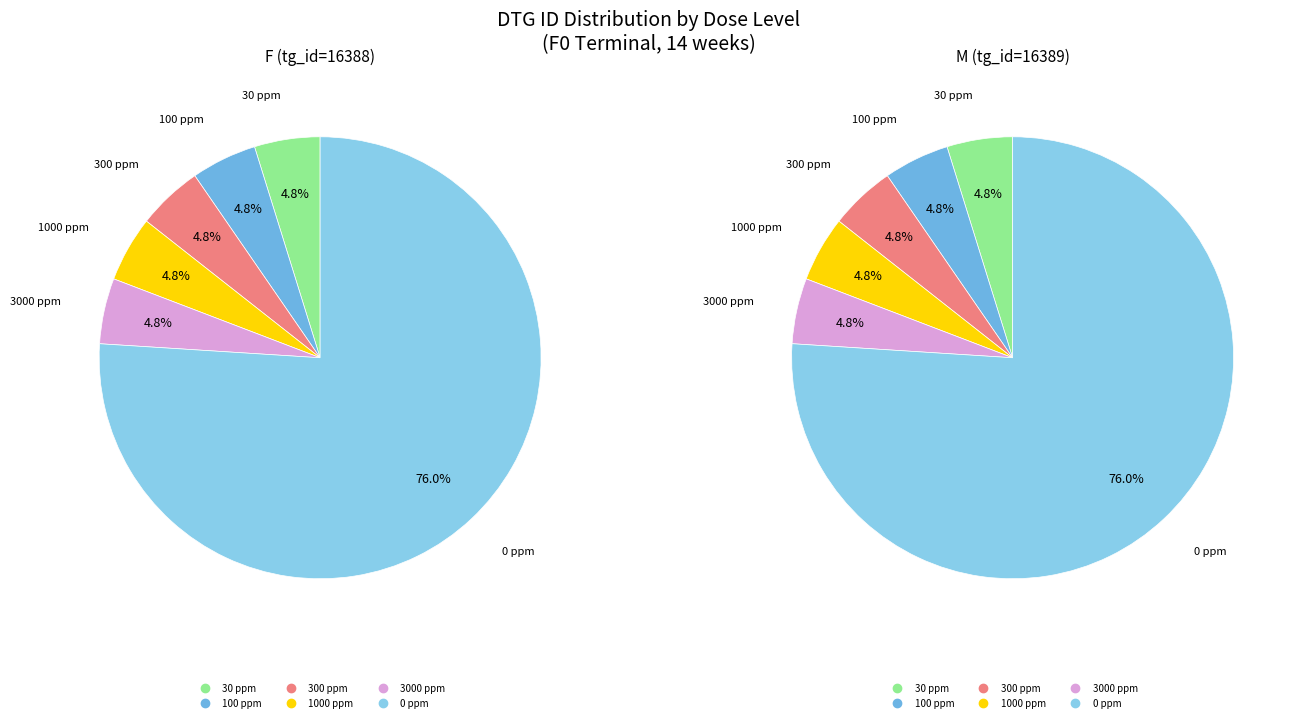

What percentage is the 300 ppm slice, to the nearest percent?

5%